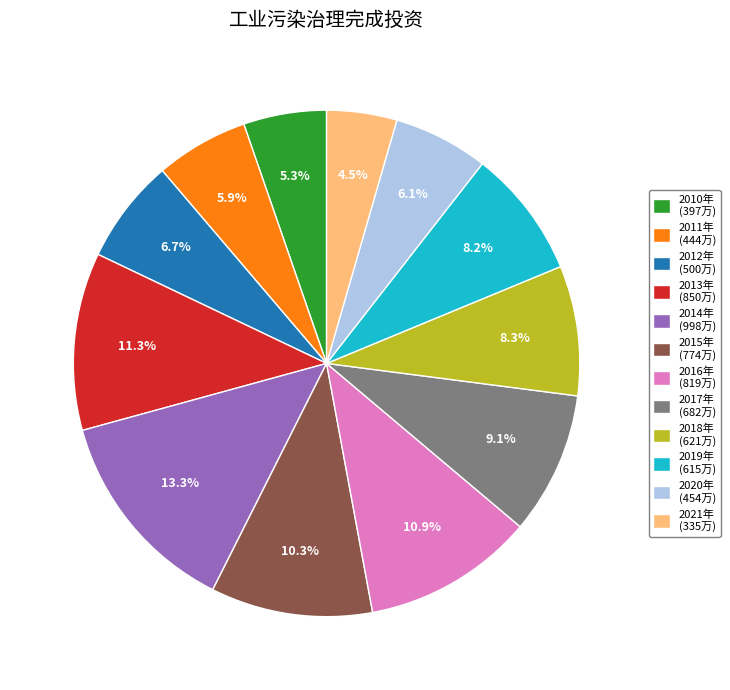

How much of the chart is everything except 2012年?

93.3%